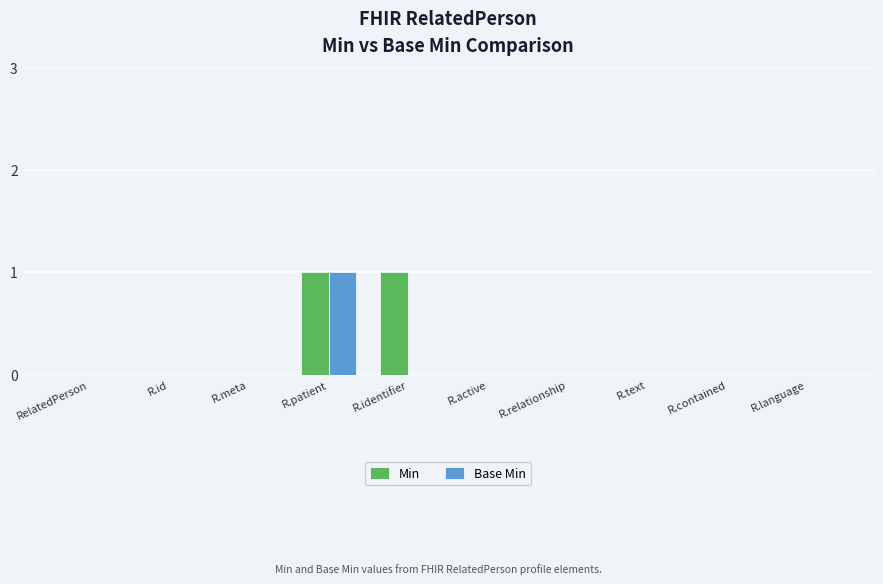

The Base Min series shows 0 at R.contained. True or false?

True